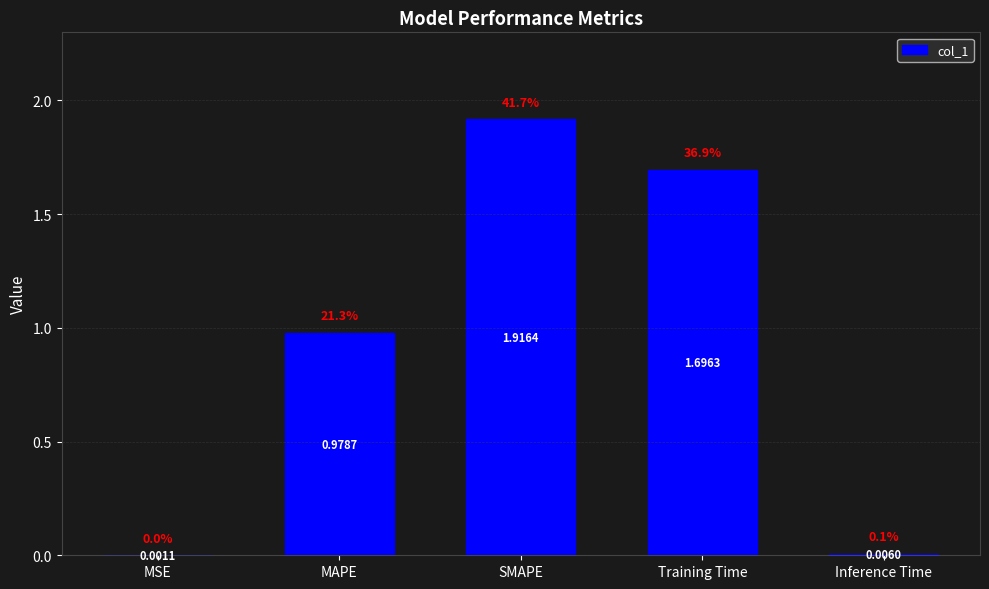

Is it true that the value at MSE is 0.0?

True